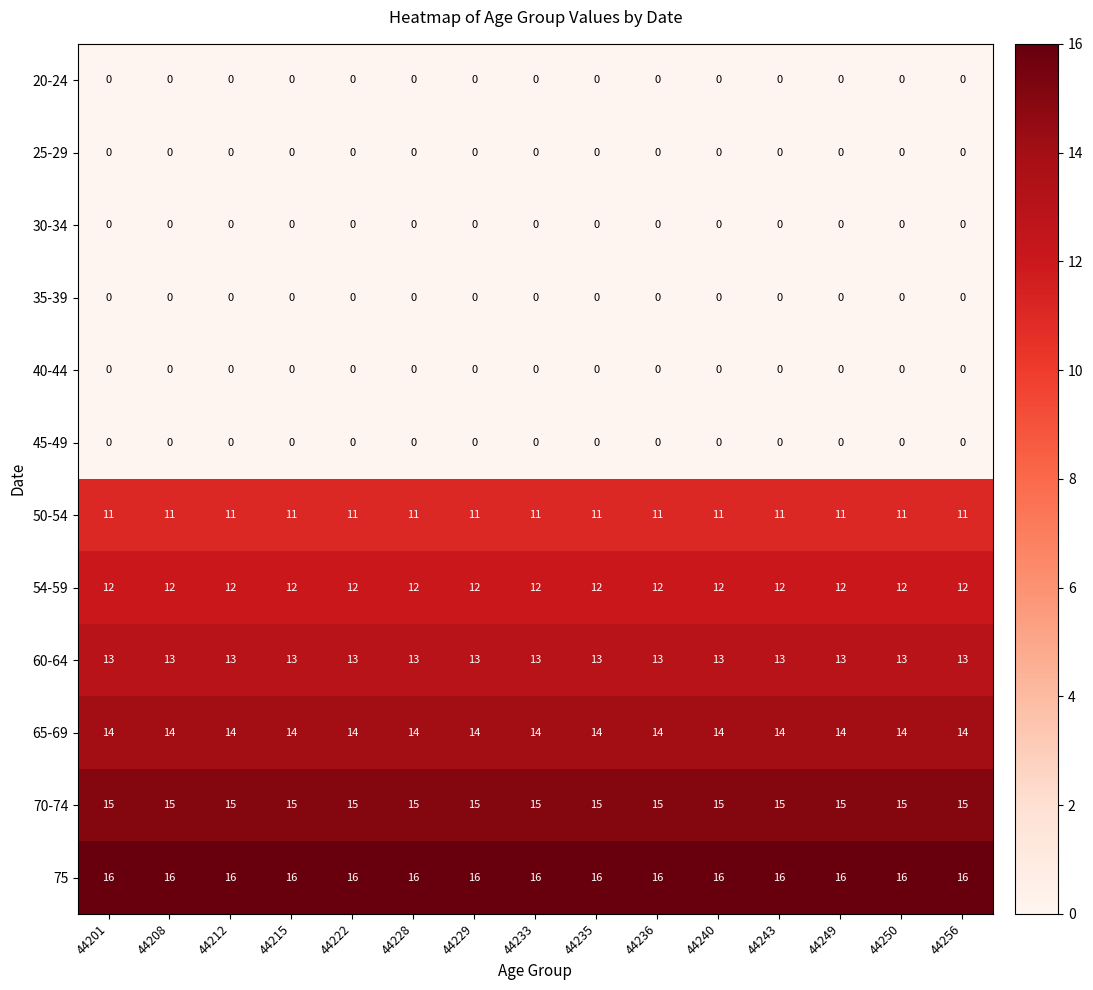

What is the average value of the 54-59 series?

12